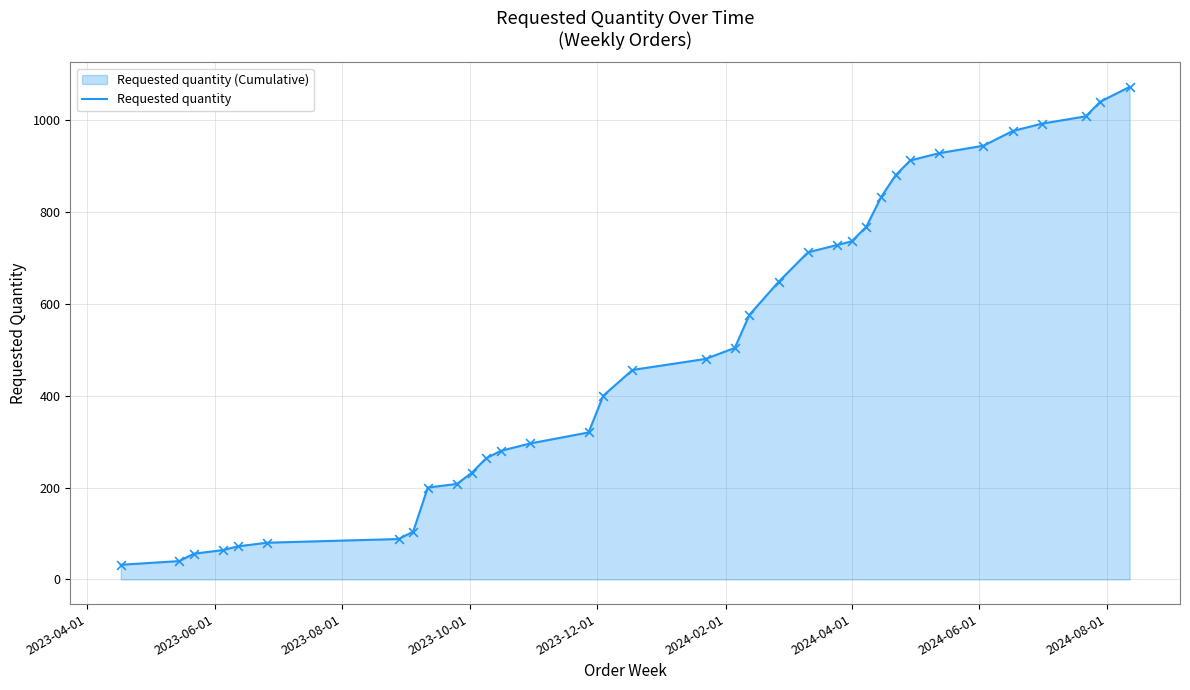

What is the minimum value shown in the chart?

32